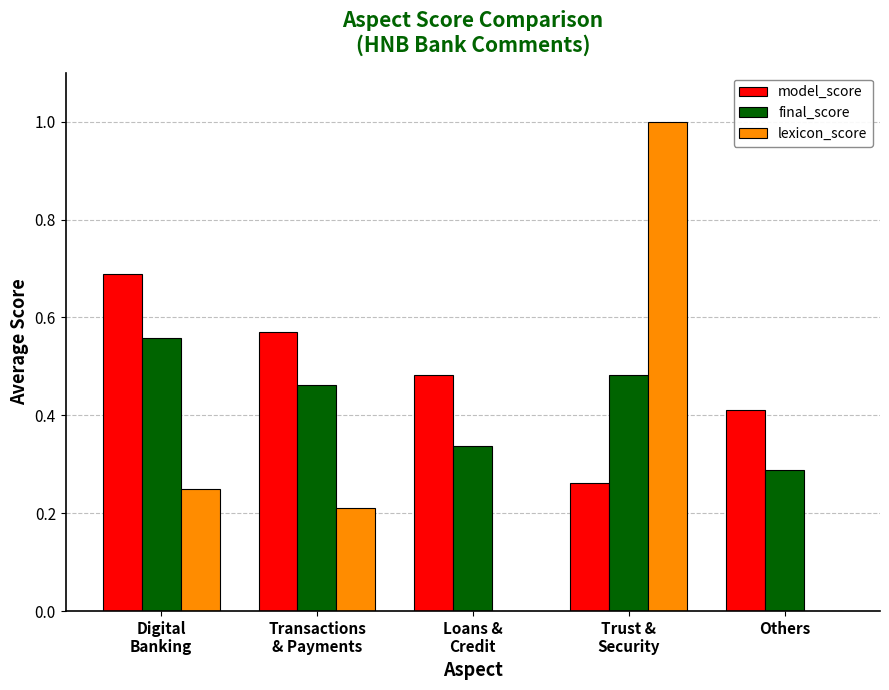

Which series has the largest total across all categories?

model_score